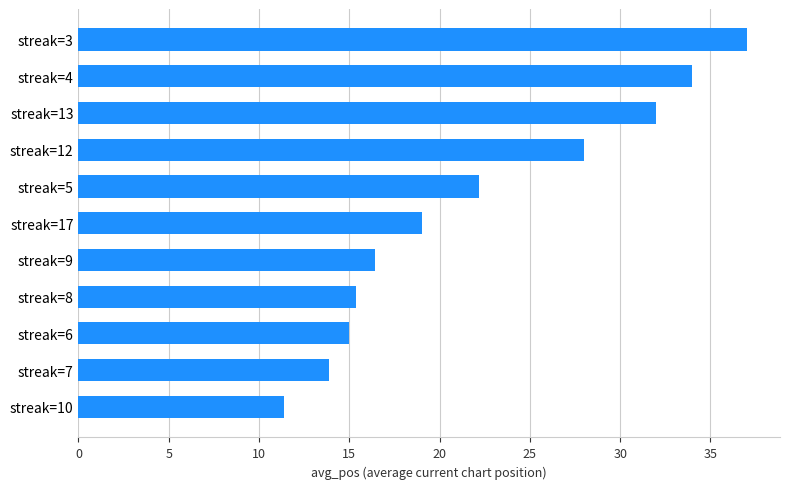

What is the difference between the second highest and minimum values?

22.6